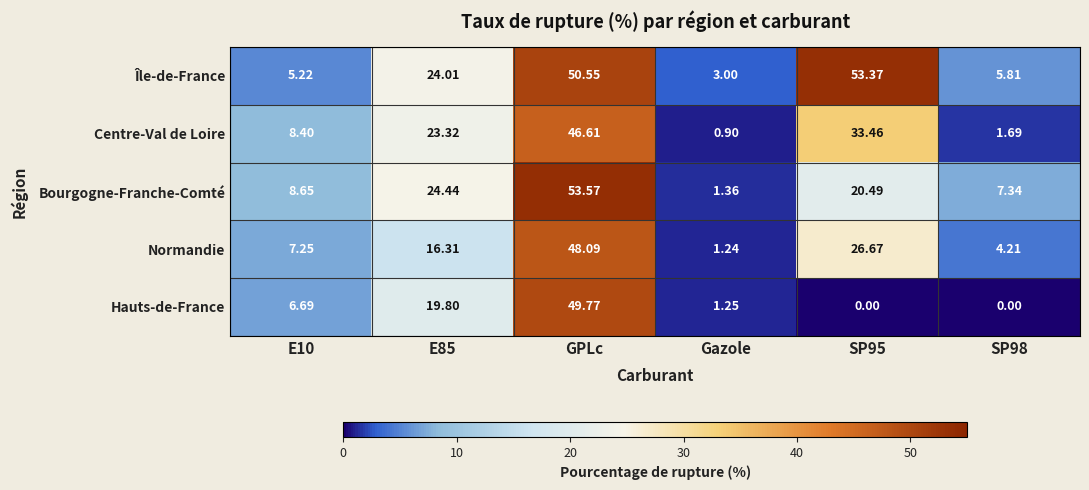

List the series in order of their peak value, lowest first.

Centre-Val de Loire, Normandie, Hauts-de-France, Île-de-France, Bourgogne-Franche-Comté